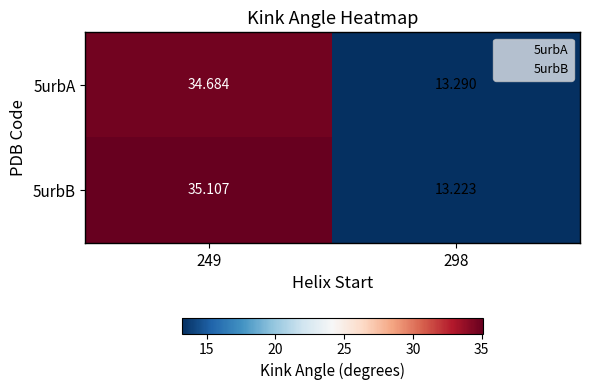

List the series in order of their peak value, lowest first.

5urbA, 5urbB